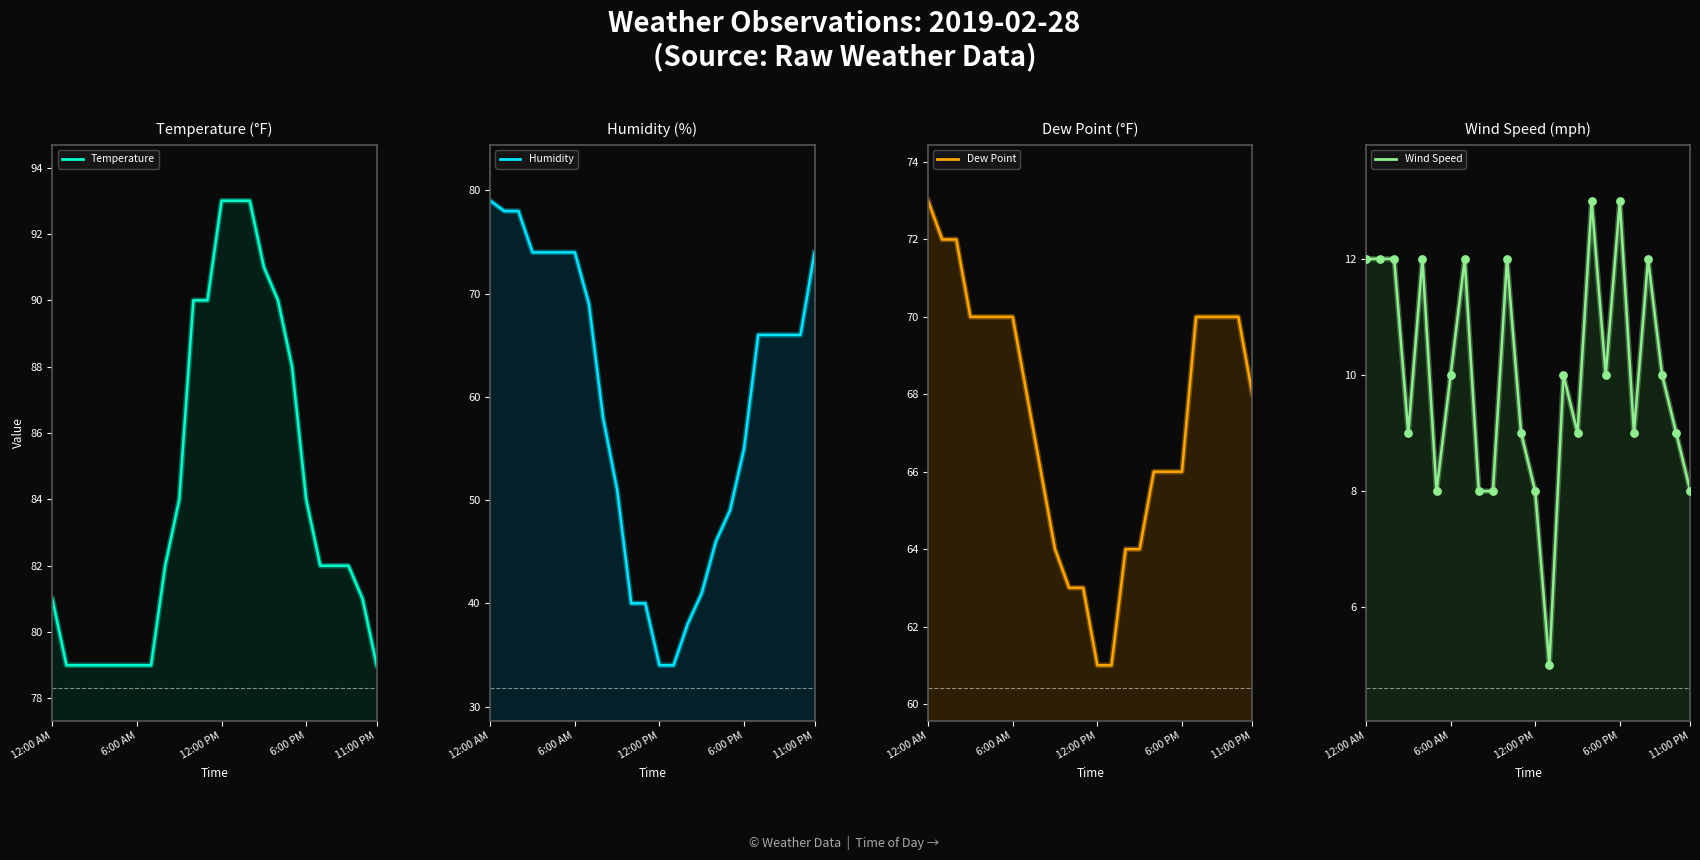

Which series reaches the minimum Y coordinate?

Wind Speed